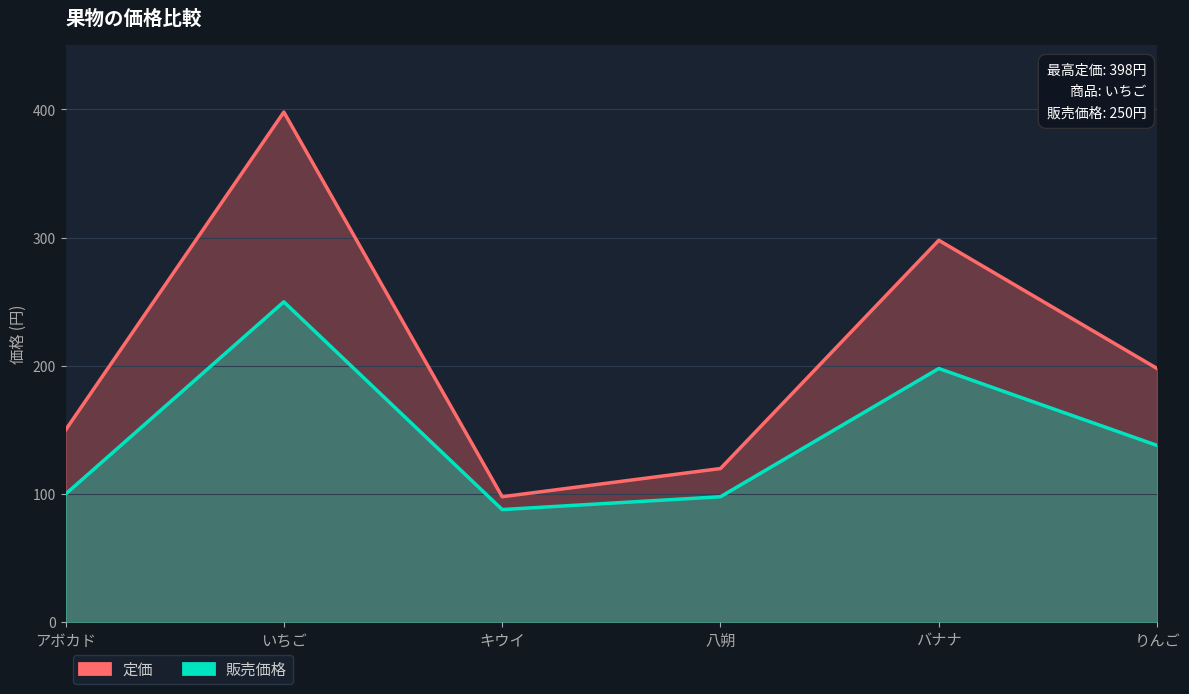

Where does the 販売価格 series first go above 138?

いちご